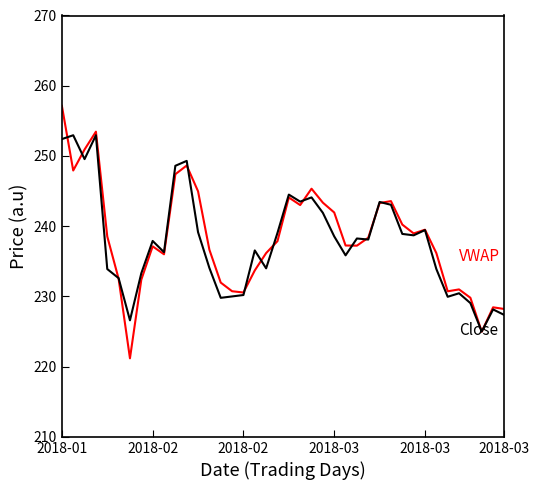

What is the minimum value shown in the chart?

221.2